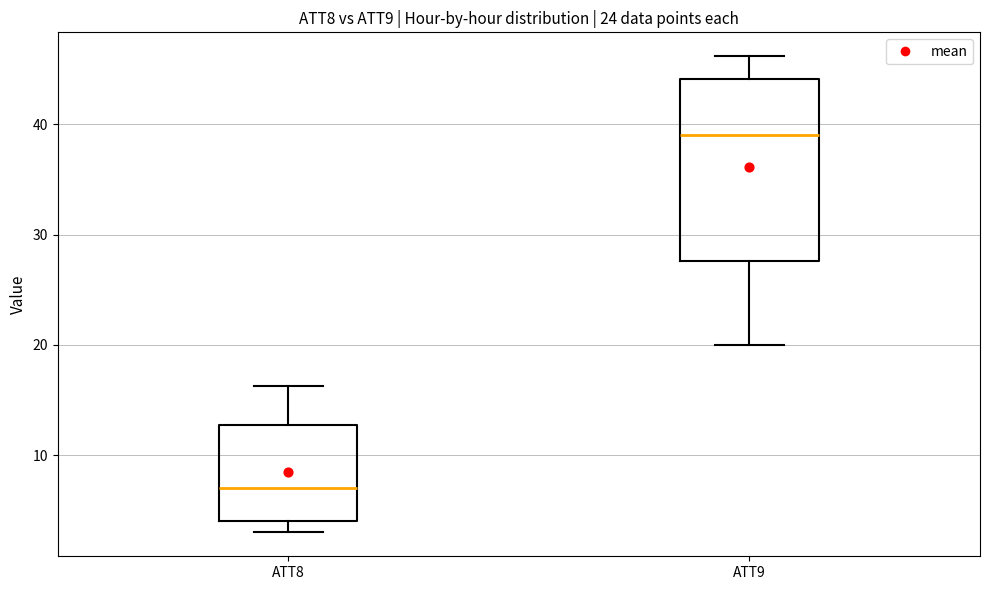

Reading left to right, transcribe this box plot: for each box, give where its median line is, the range the box spans, and where its two whiskers end, as read against the y-axis. The values are not printed on the chart, so give them approximately, as read against the axis.

ATT8: median 7, box 4 to 13, whiskers 3 to 16
ATT9: median 39, box 28 to 44, whiskers 20 to 46